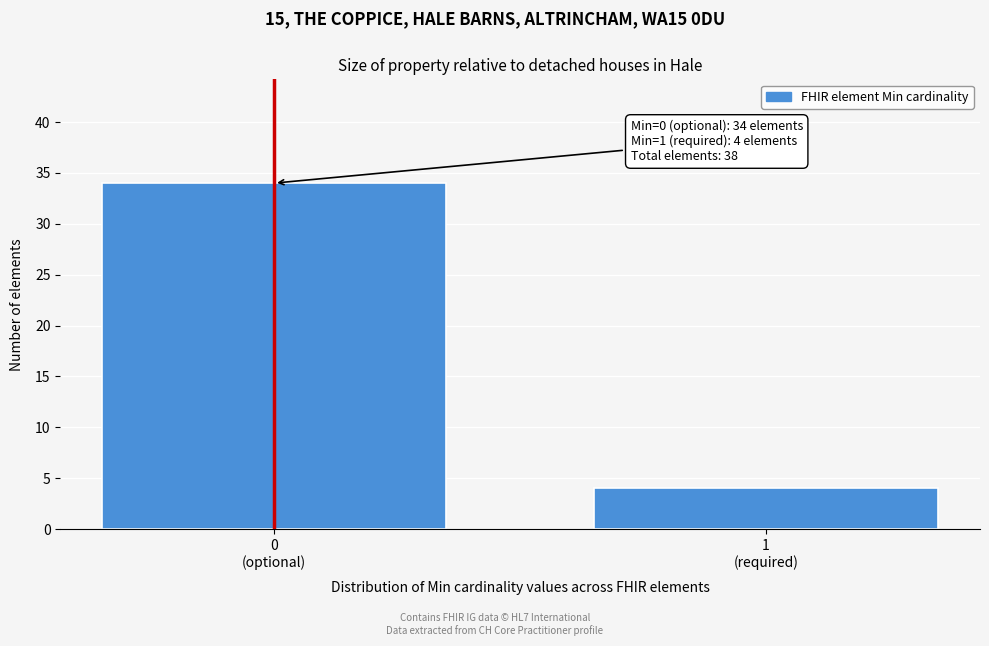

Reading left to right, what are all the values shown in this chart?

34	4